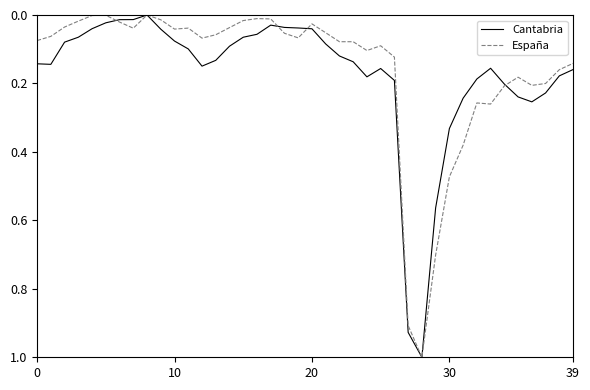

At 0, list the series in order from largest to smallest.

Cantabria, España